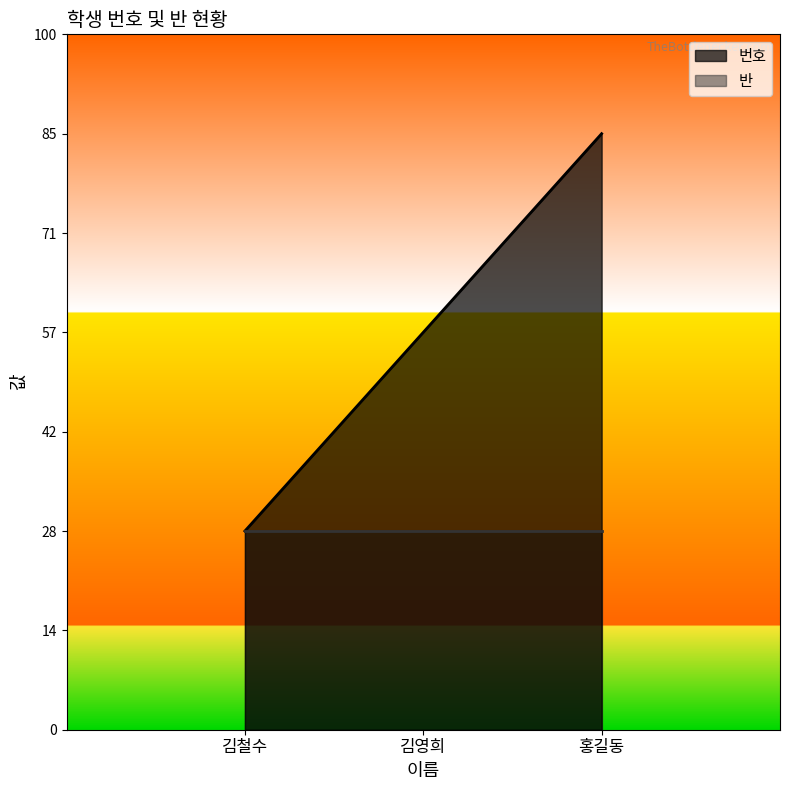

Rank the categories by value from lowest to highest.

김철수, 김영희, 홍길동